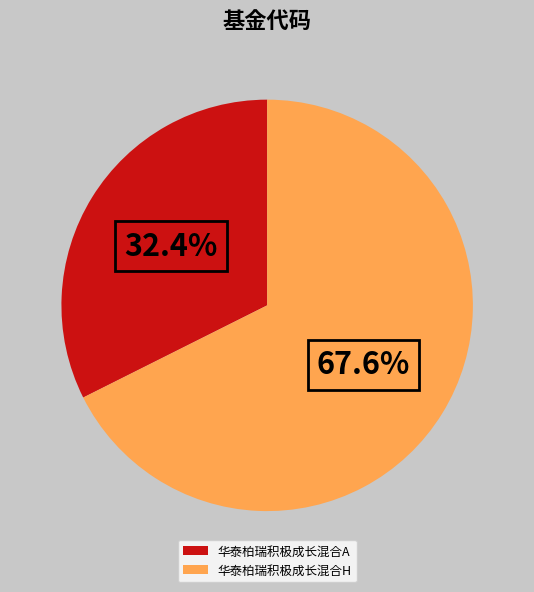

What percentage is NOT represented by 华泰柏瑞积极成长混合H?

32.4%